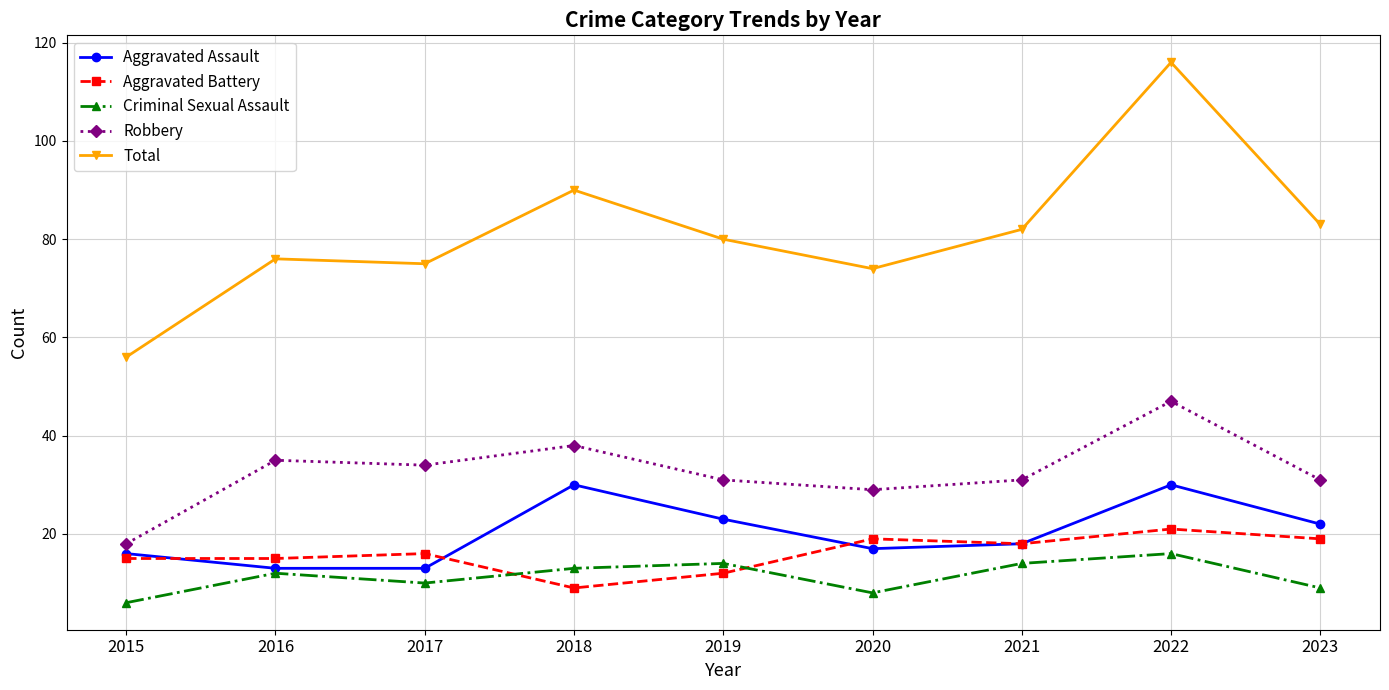

Reading right to left, transcribe all the data shown in this chart.

Aggravated Assault: 2023=22	2022=30	2021=18	2020=17	2019=23	2018=30	2017=13	2016=13	2015=16
Aggravated Battery: 2023=19	2022=21	2021=18	2020=19	2019=12	2018=9	2017=16	2016=15	2015=15
Criminal Sexual Assault: 2023=9	2022=16	2021=14	2020=8	2019=14	2018=13	2017=10	2016=12	2015=6
Robbery: 2023=31	2022=47	2021=31	2020=29	2019=31	2018=38	2017=34	2016=35	2015=18
Total: 2023=83	2022=116	2021=82	2020=74	2019=80	2018=90	2017=75	2016=76	2015=56